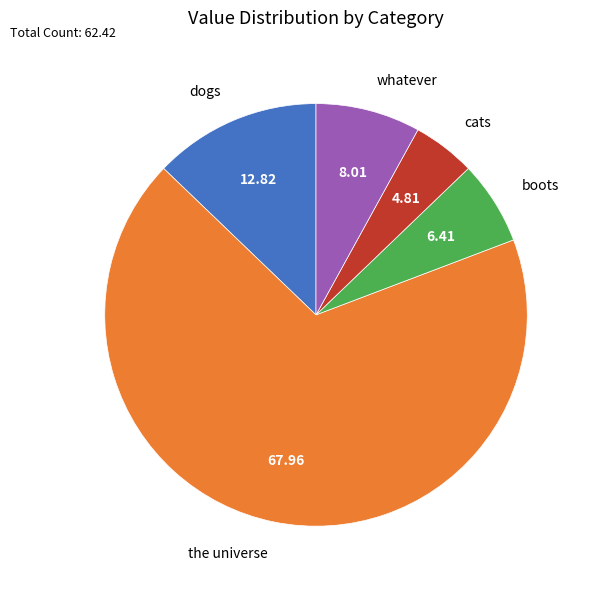

How many slices are in this pie chart?

5